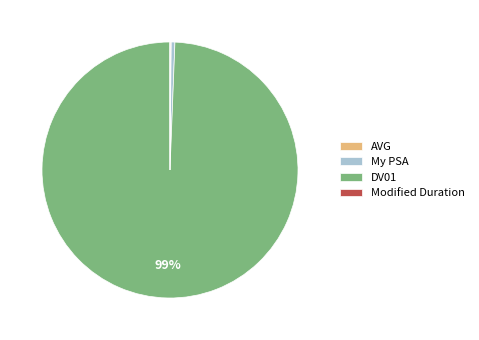

Is it true that DV01 is 89% of the pie?

False